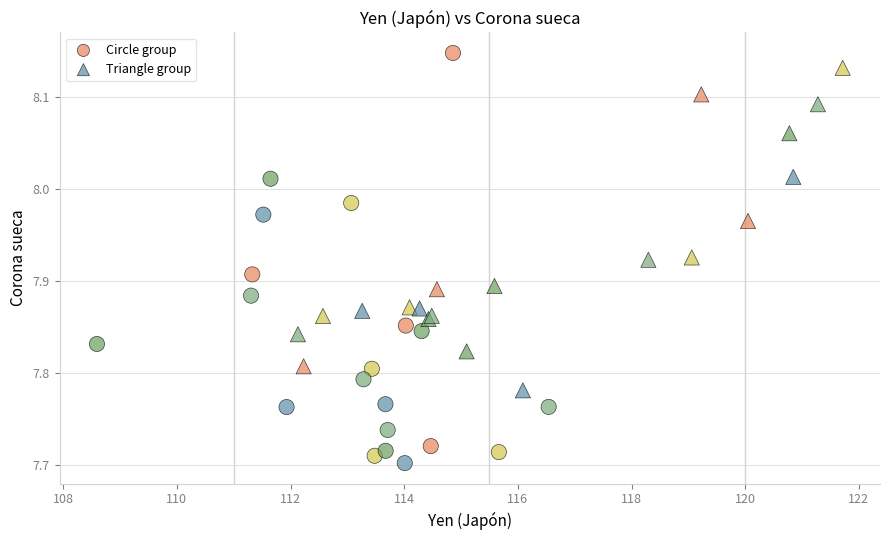

Which series reaches the minimum Y coordinate?

Circle group